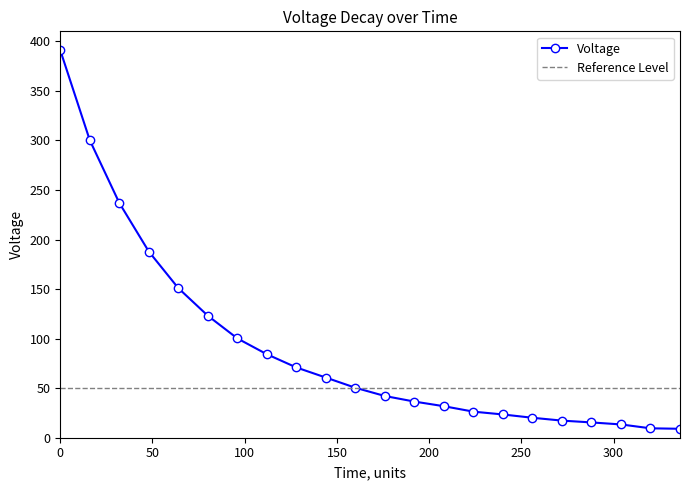

Which category has the lowest value across all series?

336.0